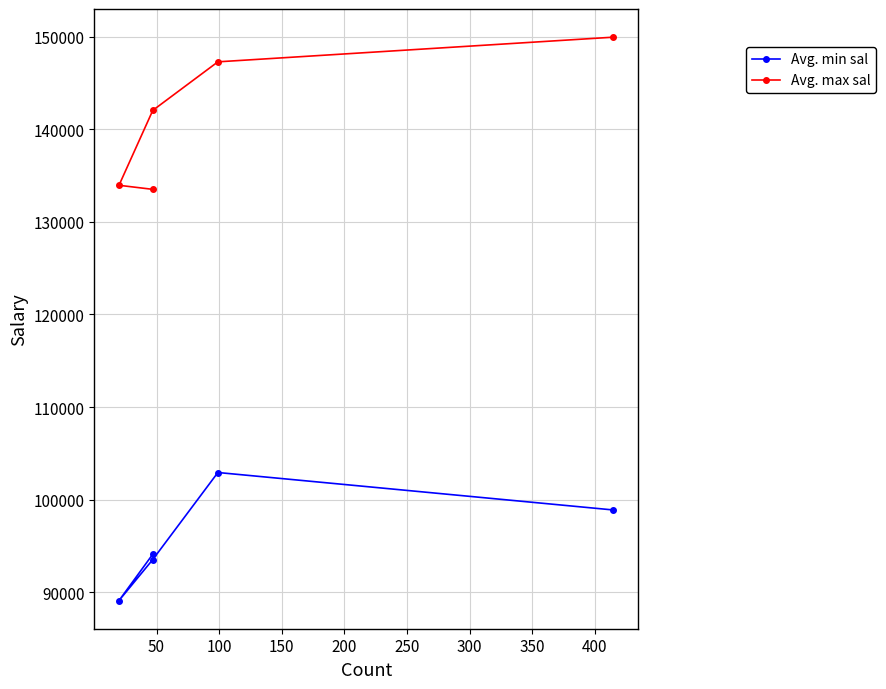

Rank the series by their maximum value, from highest to lowest.

Avg. max sal, Avg. min sal